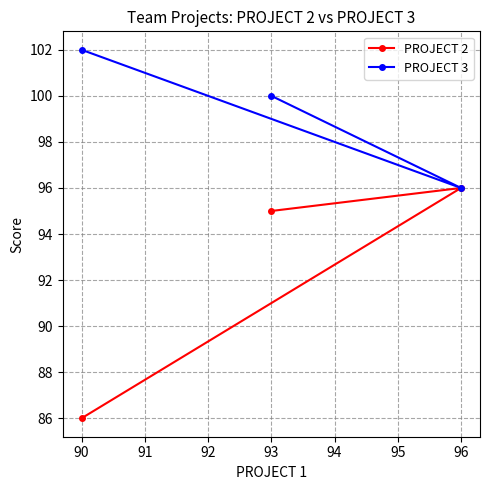

What is the value of the PROJECT 2 point at the 1st from the left?

86